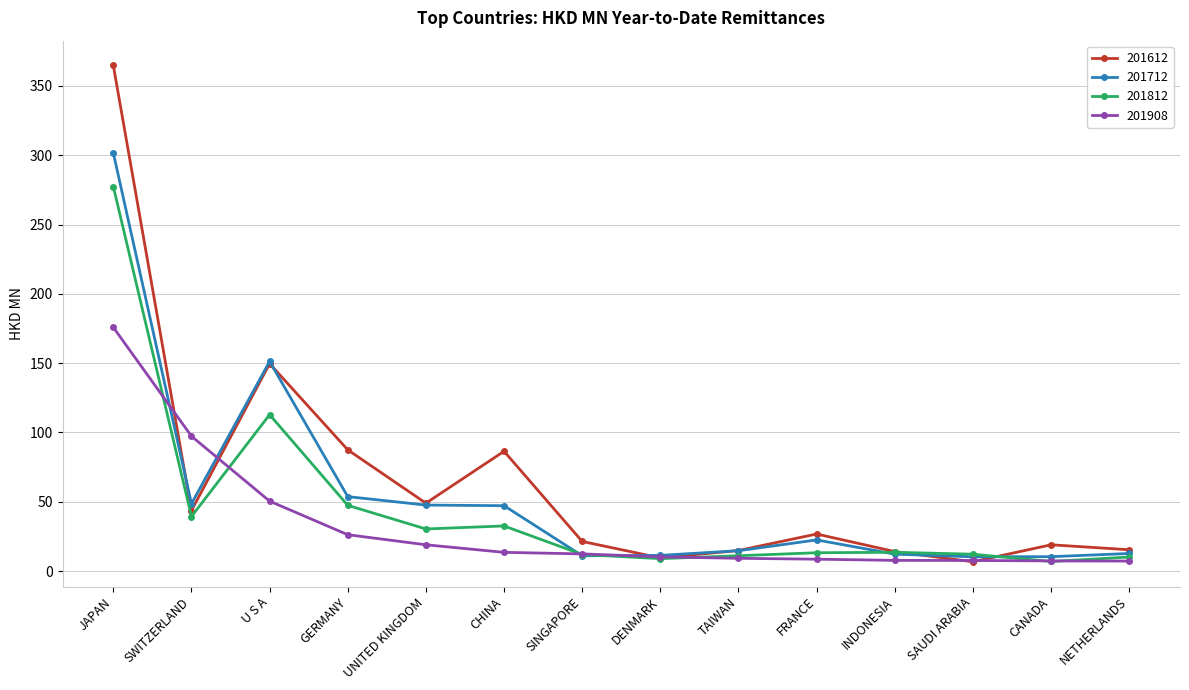

What is the label of the 11th point from the right?

GERMANY